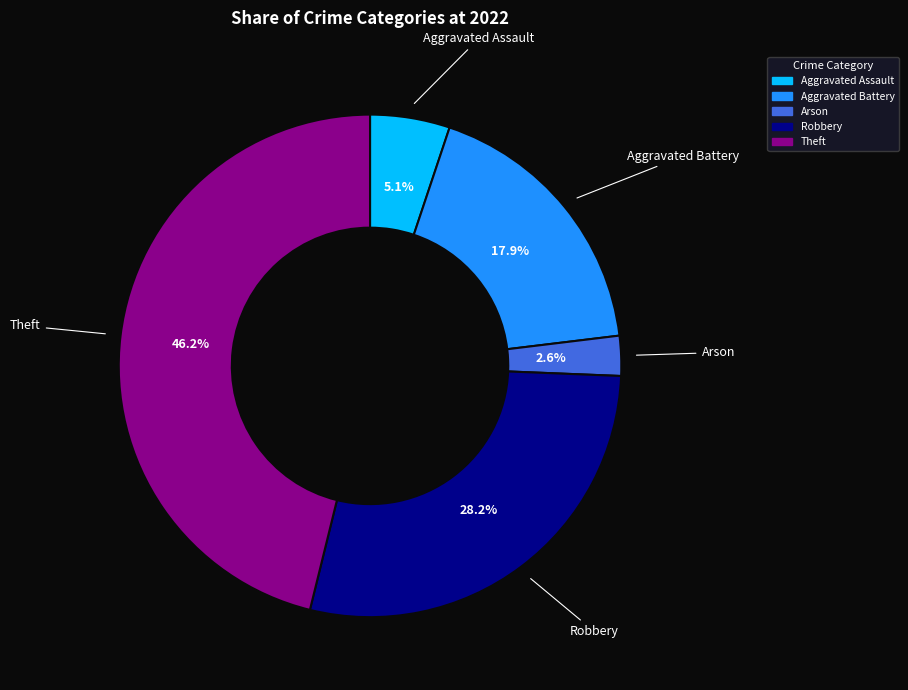

Does Aggravated Assault account for over 50% of the chart?

No